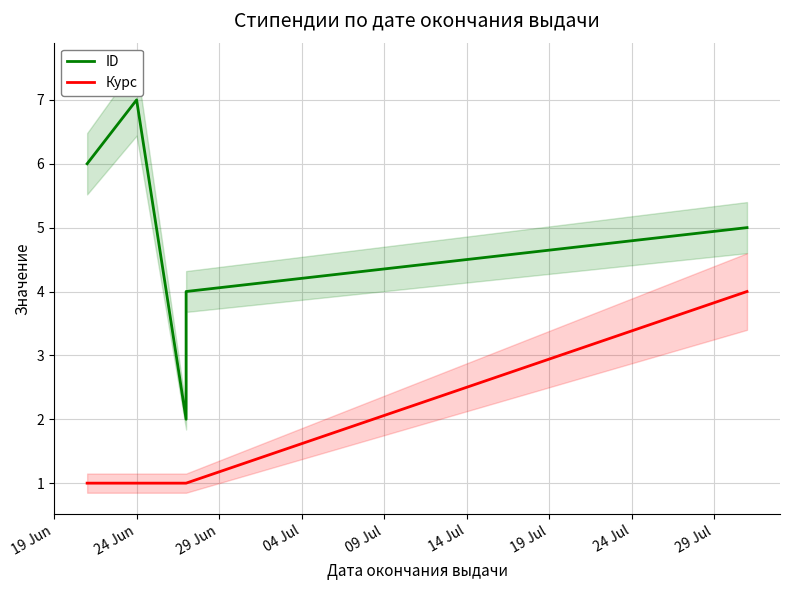

How many categories are shown in the chart?

5